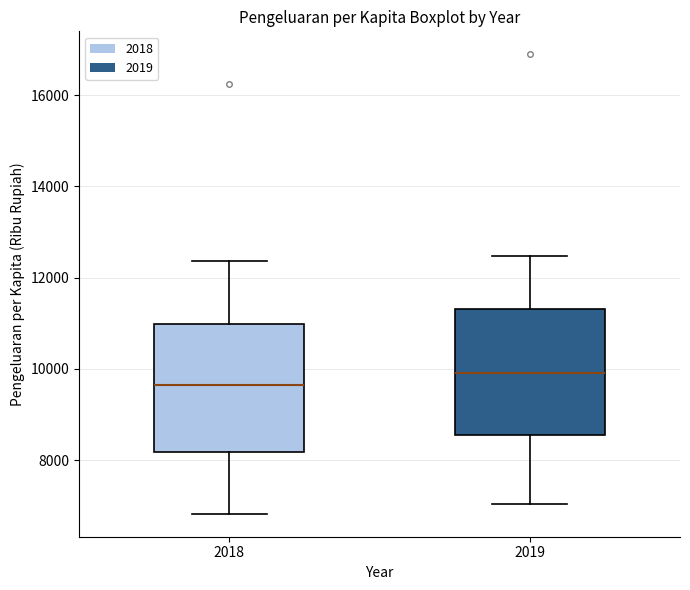

Reading left to right, read every box against the y-axis: the position of its median line, the range the box covers, and the ends of its whiskers. The values are not printed on the chart, so give them approximately, as read against the axis.

2018: median 9600, box 8200 to 11000, whiskers 6800 to 12400
2019: median 10000, box 8600 to 11400, whiskers 7000 to 12400